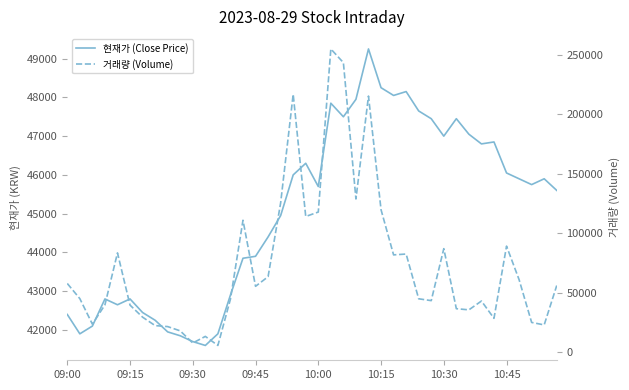

Rank the series by their maximum value, from lowest to highest.

현재가 (Close Price), 거래량 (Volume)